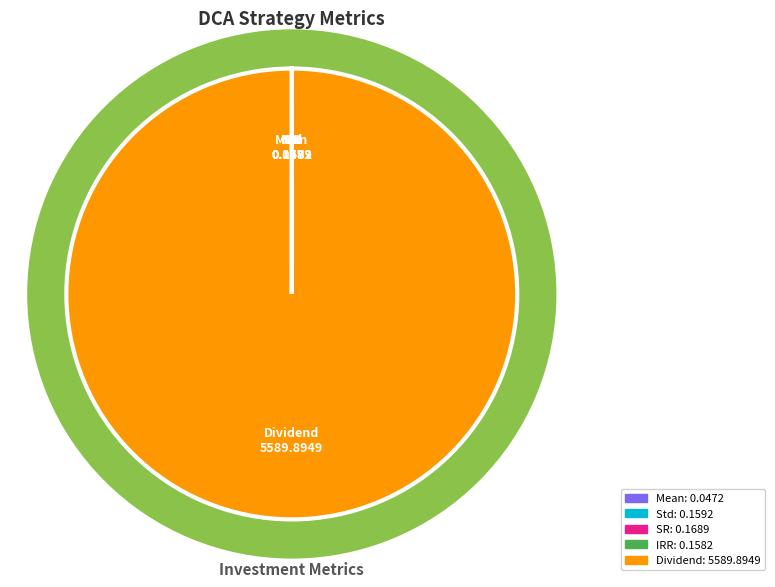

To the nearest percent, what is the average slice percentage?

20%